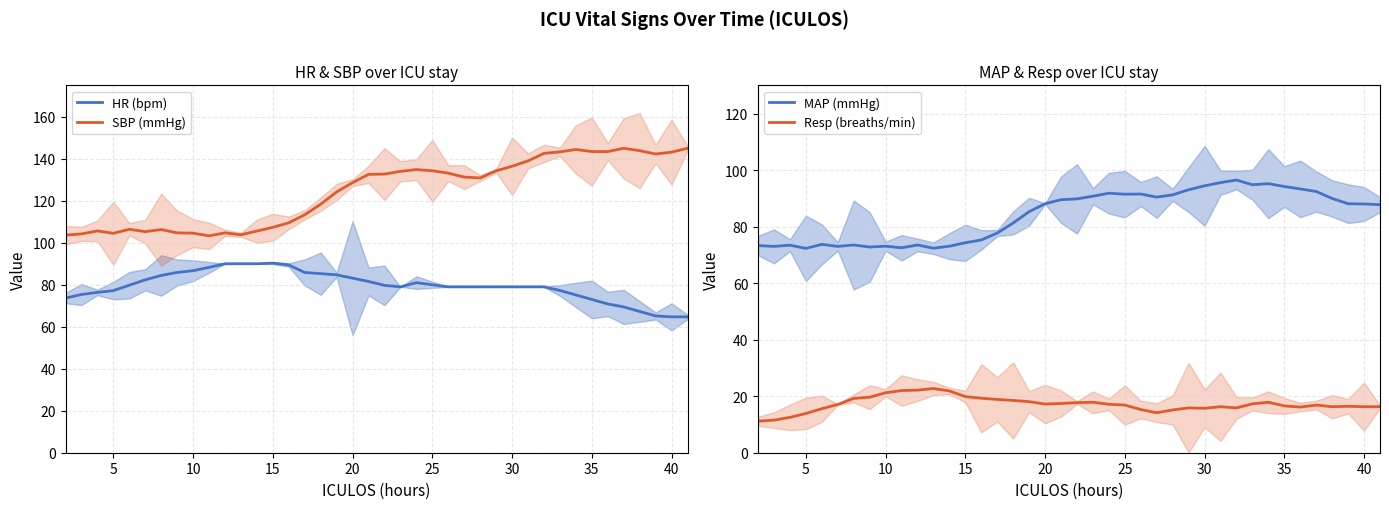

What is the highest value of the MAP (mmHg) series?

96.5